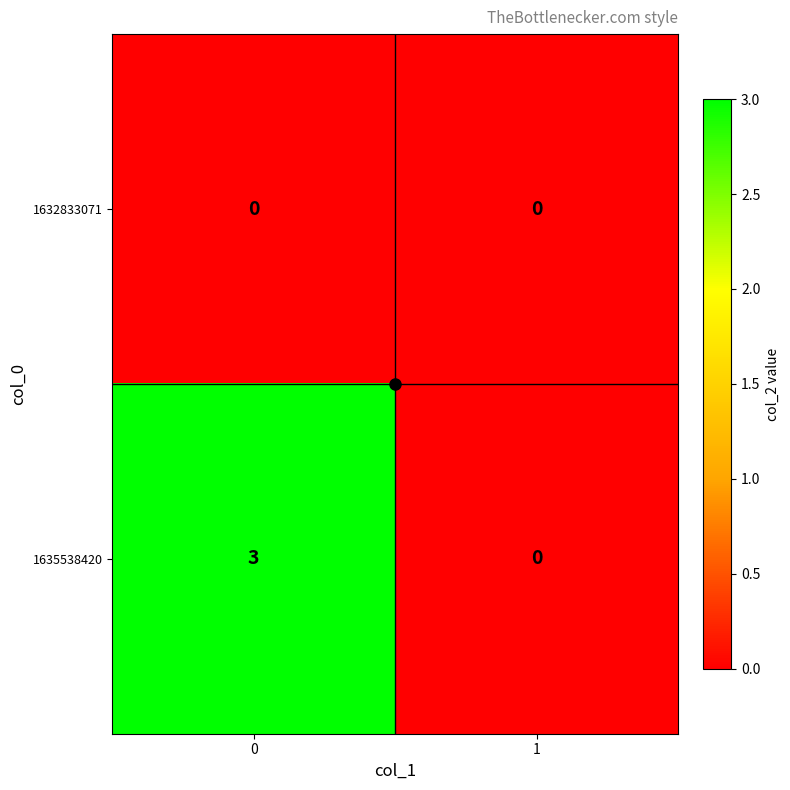

List the series in order of their overall mean, highest first.

1635538420, 1632833071